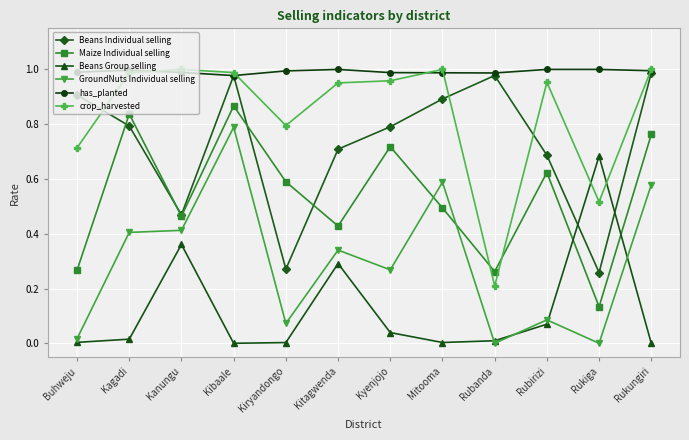

At Kagadi, list the series in order from largest to smallest.

has_planted, crop_harvested, Maize Individual selling, Beans Individual selling, GroundNuts Individual selling, Beans Group selling